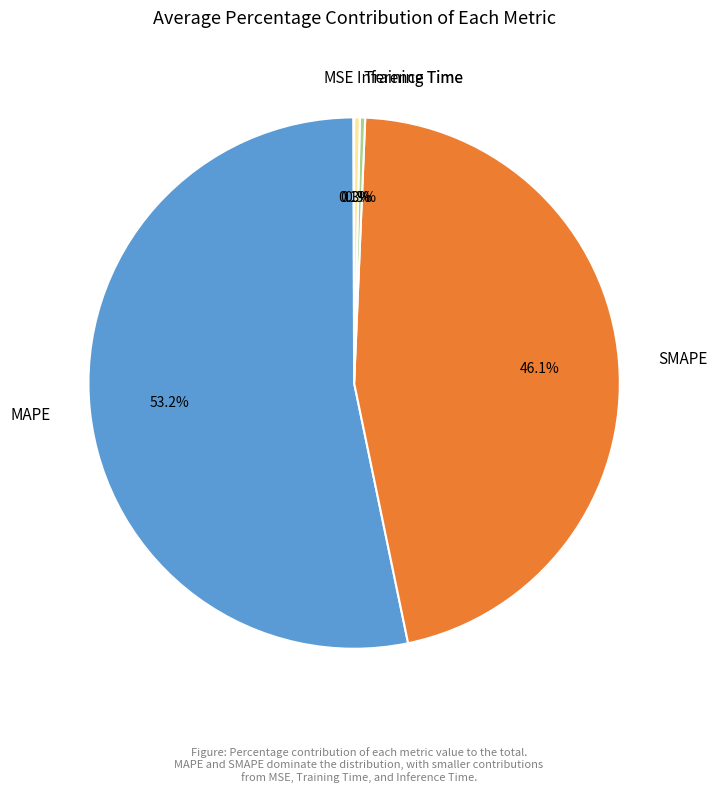

To the nearest percent, what is the difference between the Training Time and SMAPE slice percentages?

46%